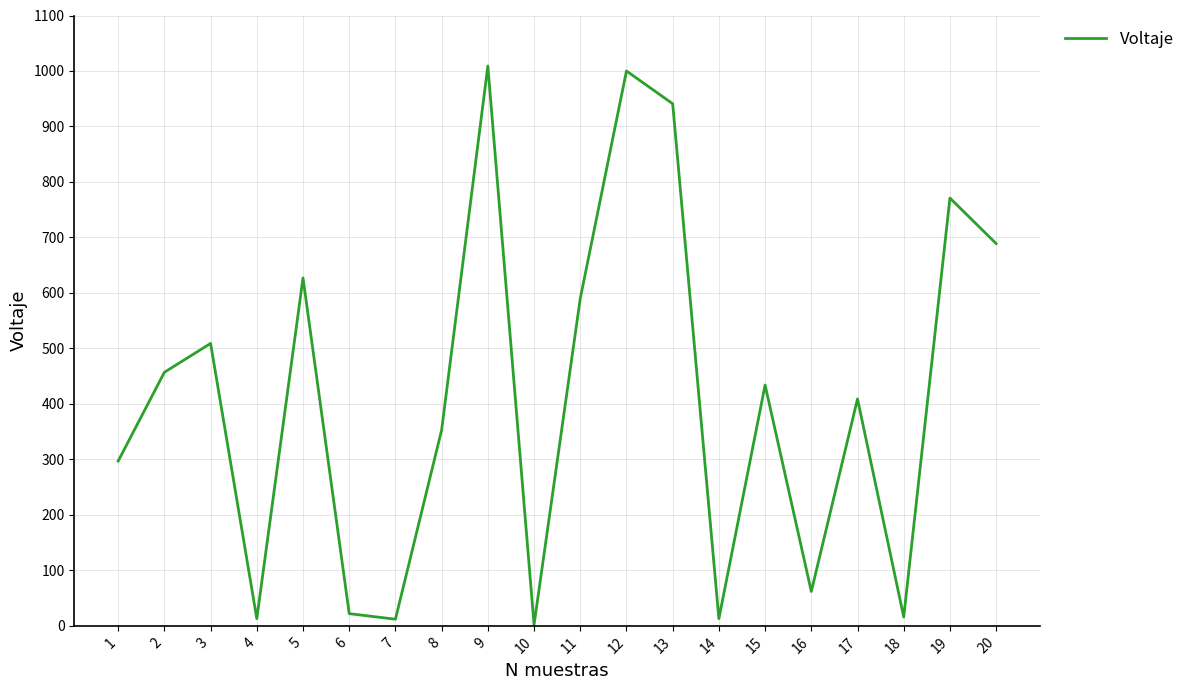

The value at 5 is 627. True or false?

True